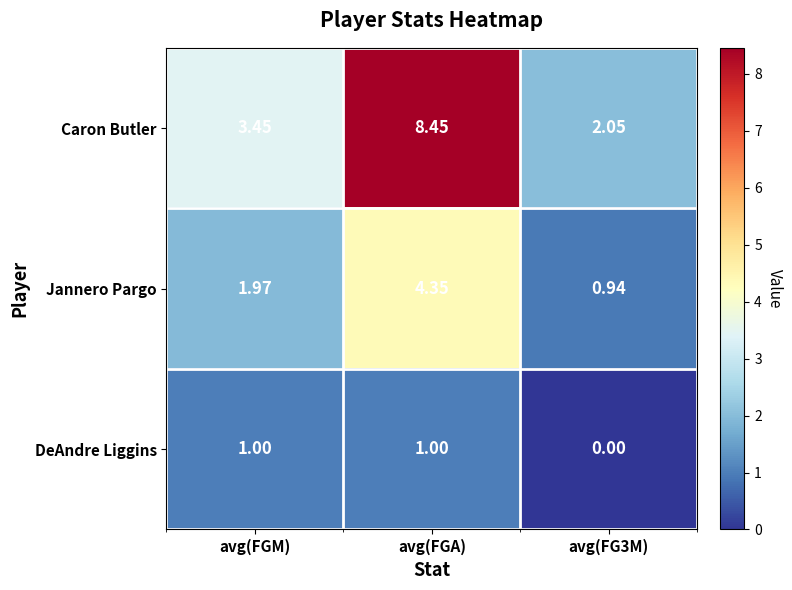

Which series has the largest total across all categories?

Caron Butler